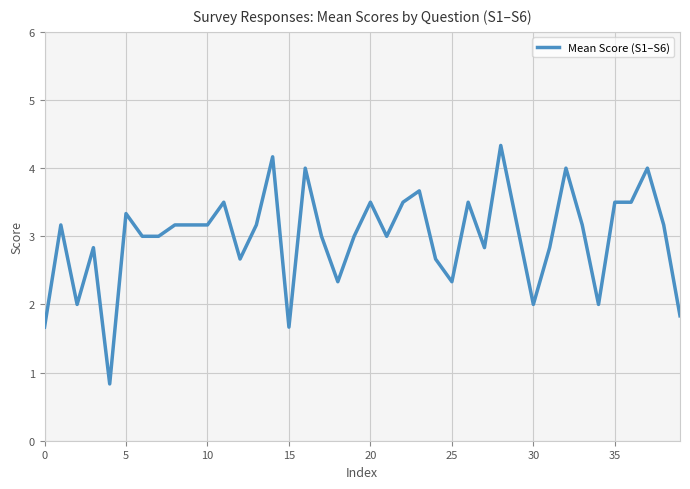

How many lines are shown in the chart?

1